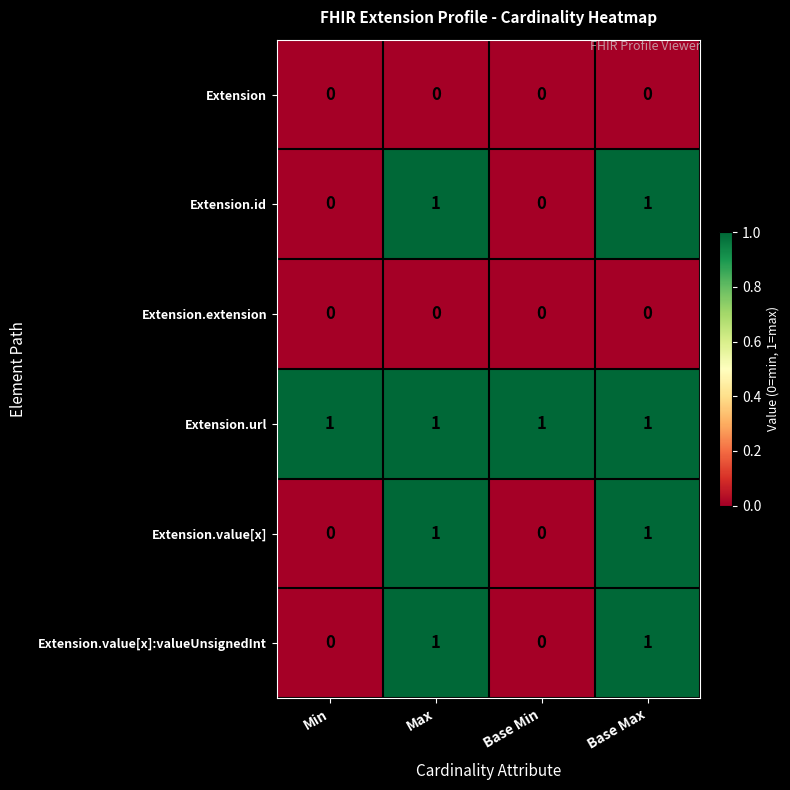

What is the difference between the highest and lowest values at Min?

1